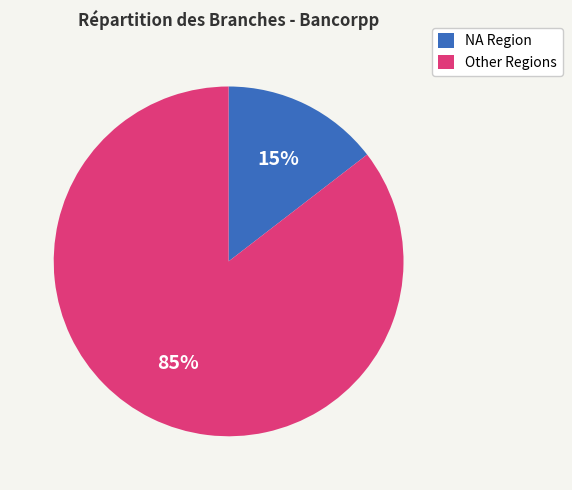

To the nearest percent, what is the average slice percentage?

50%